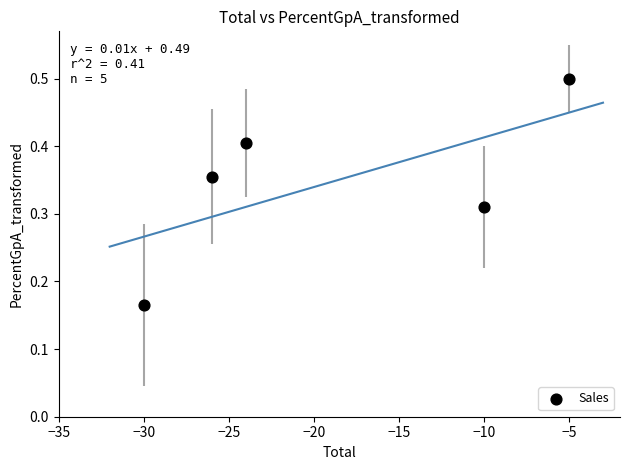

What is the average X value?

-19.0